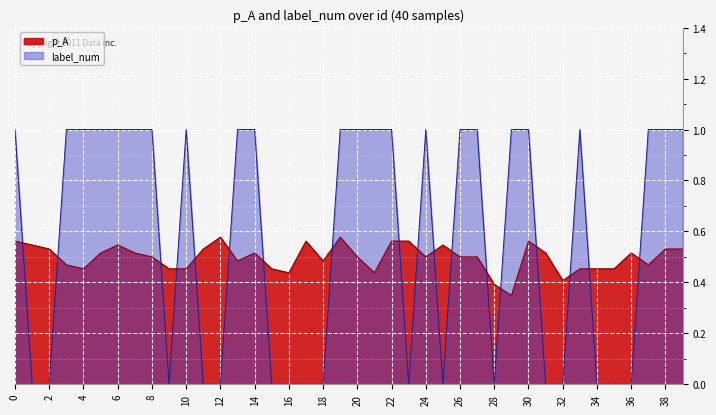

Is the value of label_num at 35 greater than the value of p_A at 3?

No